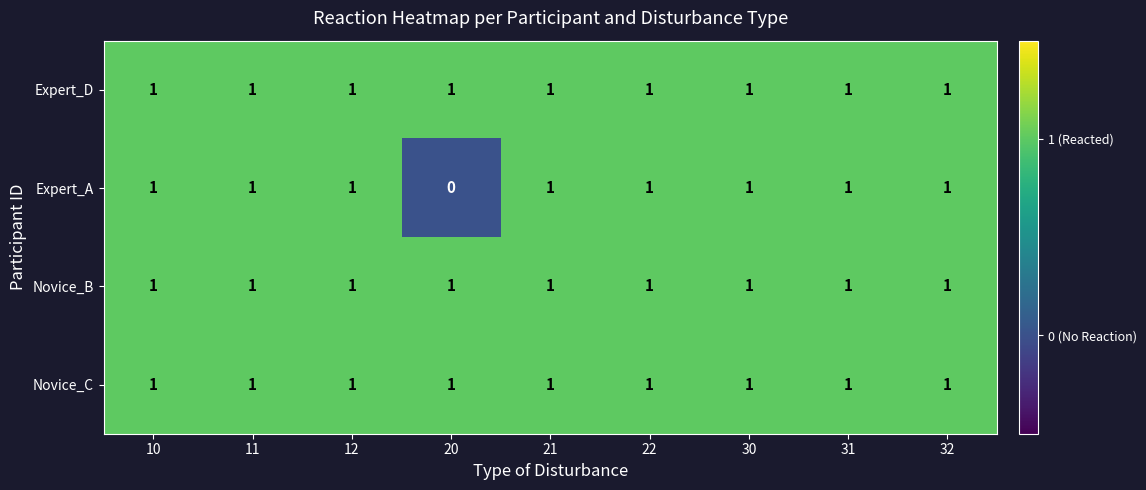

Which category has the lowest value across all series?

20